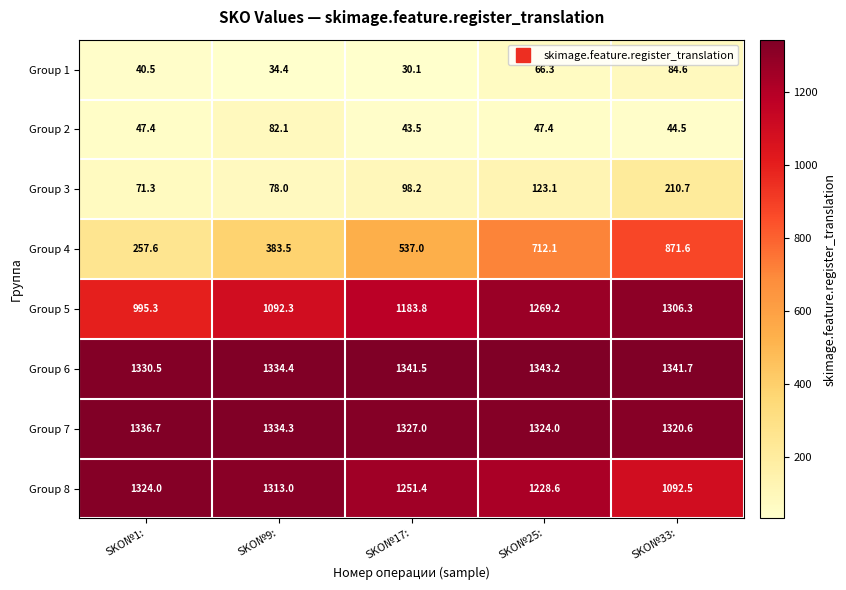

Which series has the largest range (max minus min)?

Group 4